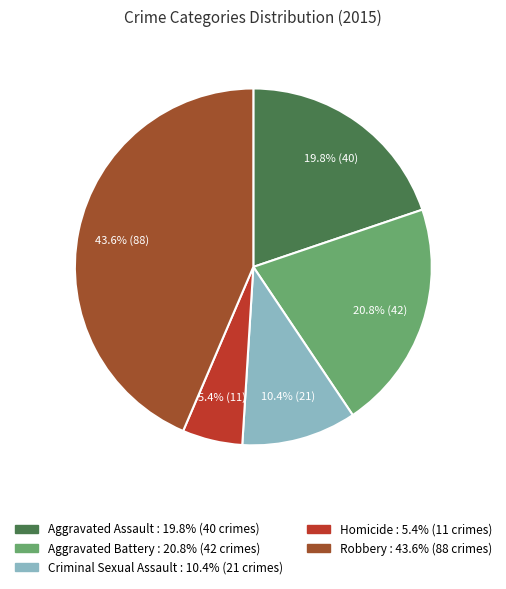

To the nearest percent, what percentage of the pie is Aggravated Battery?

21%